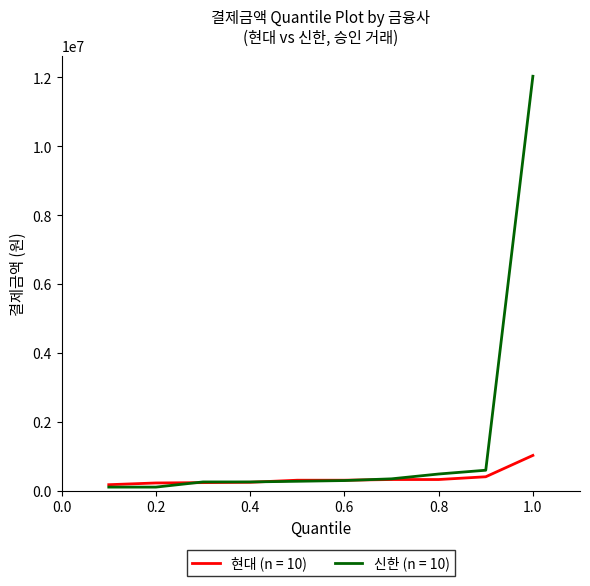

Rank the series by their average value, from highest to lowest.

신한 (n = 10), 현대 (n = 10)